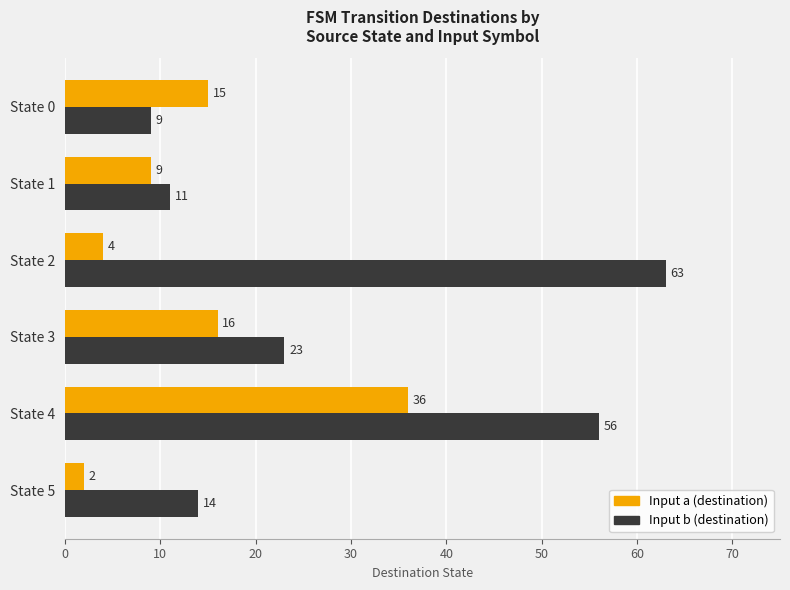

At which label is Input b (destination) closest to 36?

State 3